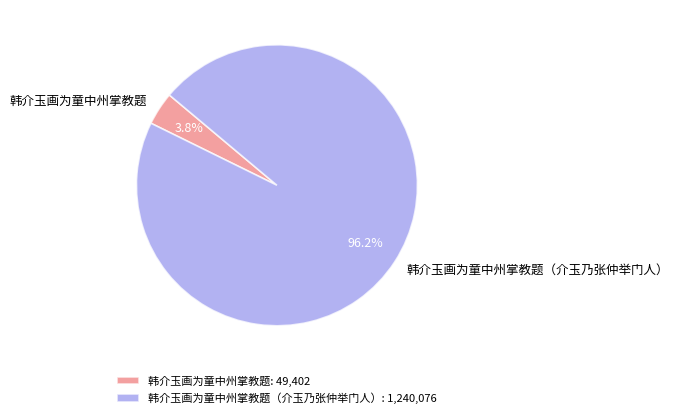

True or false: 韩介玉画为童中州掌教题（介玉乃张仲举门人） accounts for 96% of the total.

True